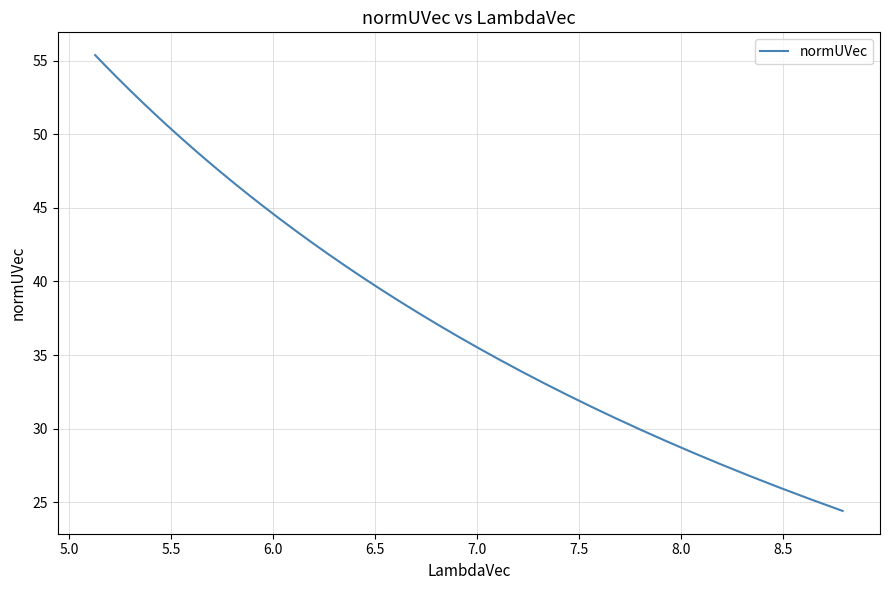

What is the smallest value displayed?

24.4